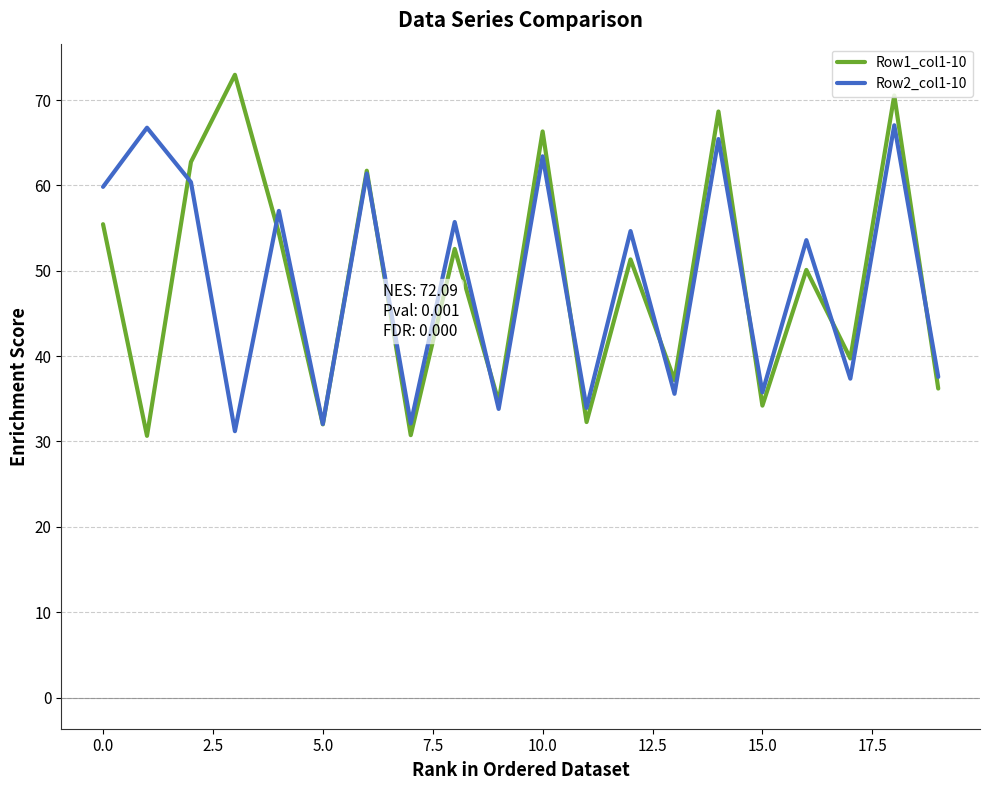

Which series has the widest spread of values?

Row1_col1-10